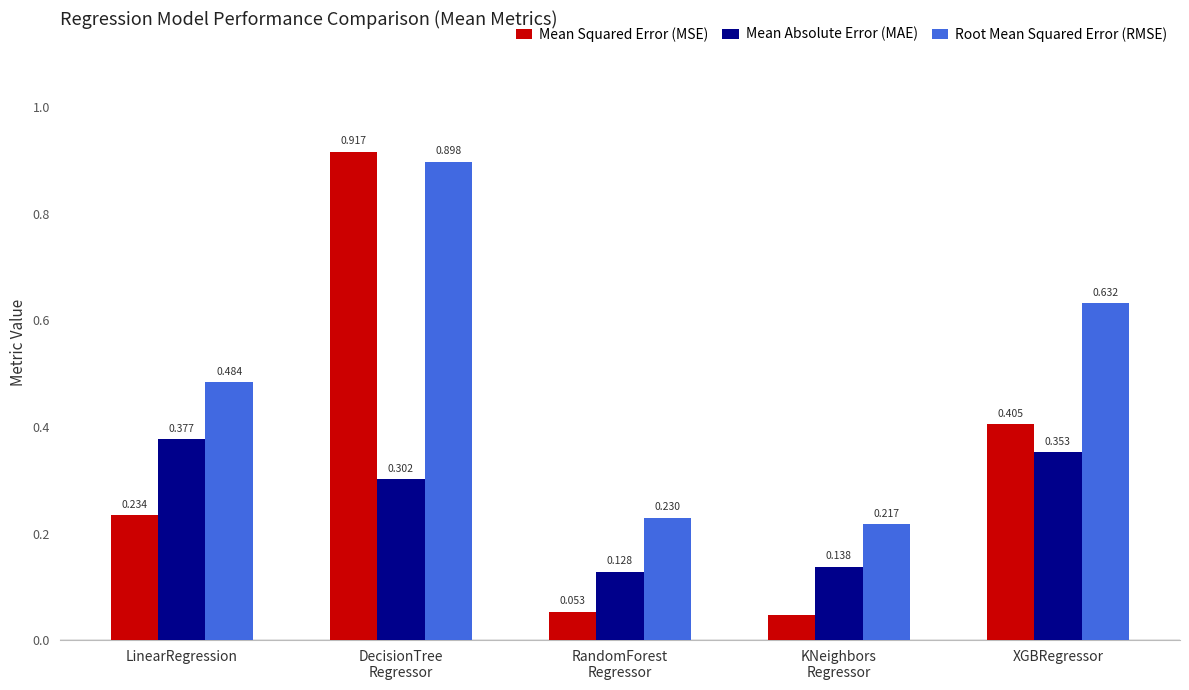

What position from the left is XGBRegressor?

5